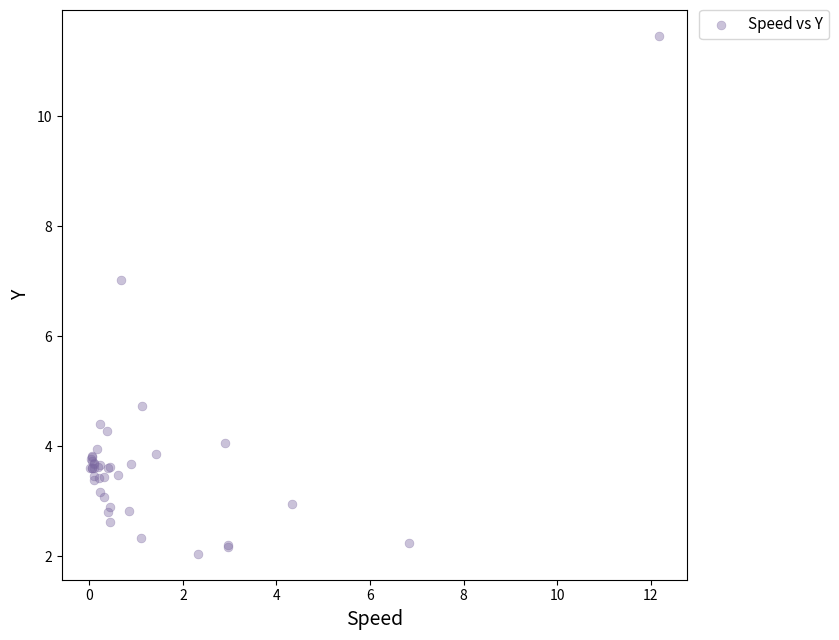

What Y value in the scatter plot is closest to 6?

7.0